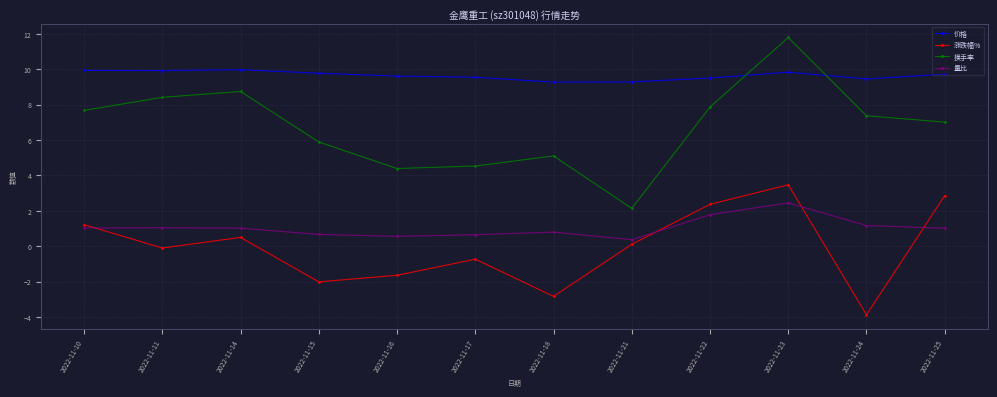

At how many categories does at least one series exceed 4?

12